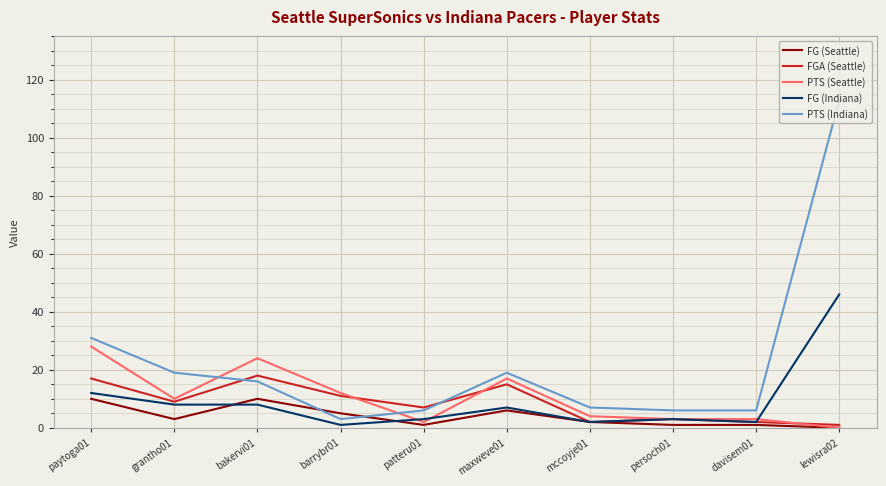

The value of FGA (Seattle) at grantho01 is 9. True or false?

True